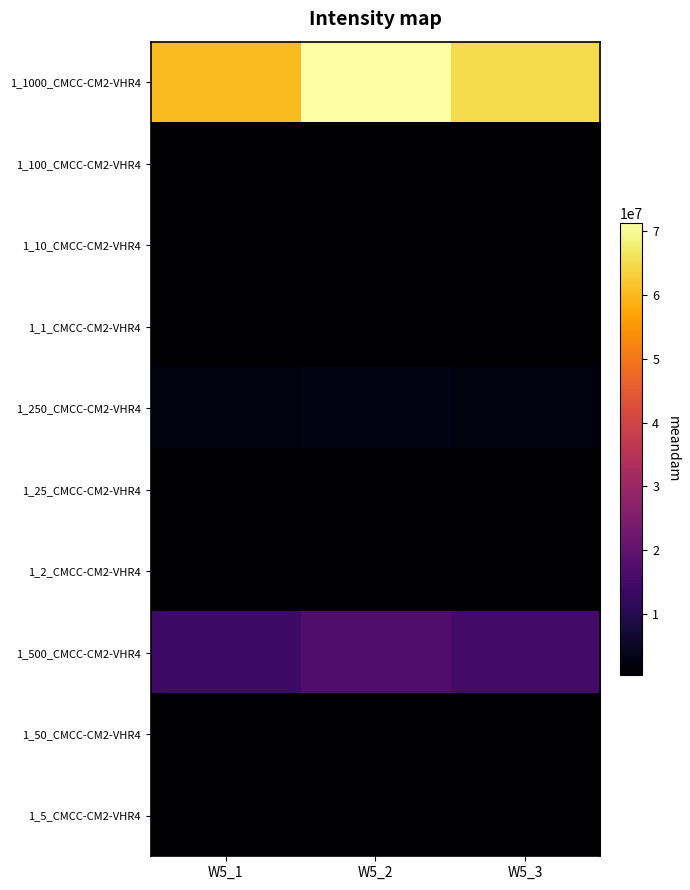

What is the spread (max minus min) of values at W5_3?

64545898.4